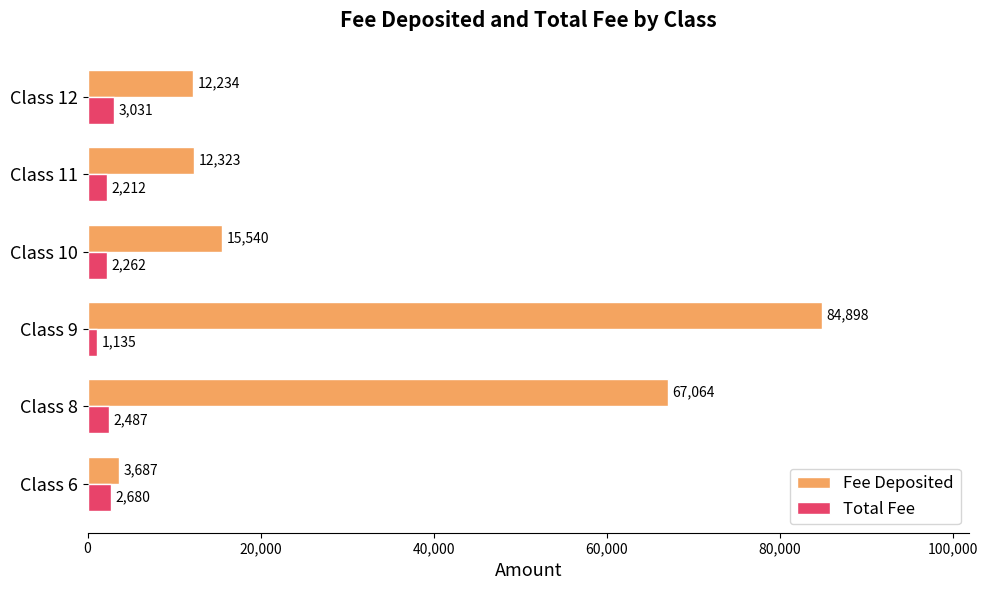

Rank the series at Class 9 from highest to lowest value.

Fee Deposited, Total Fee